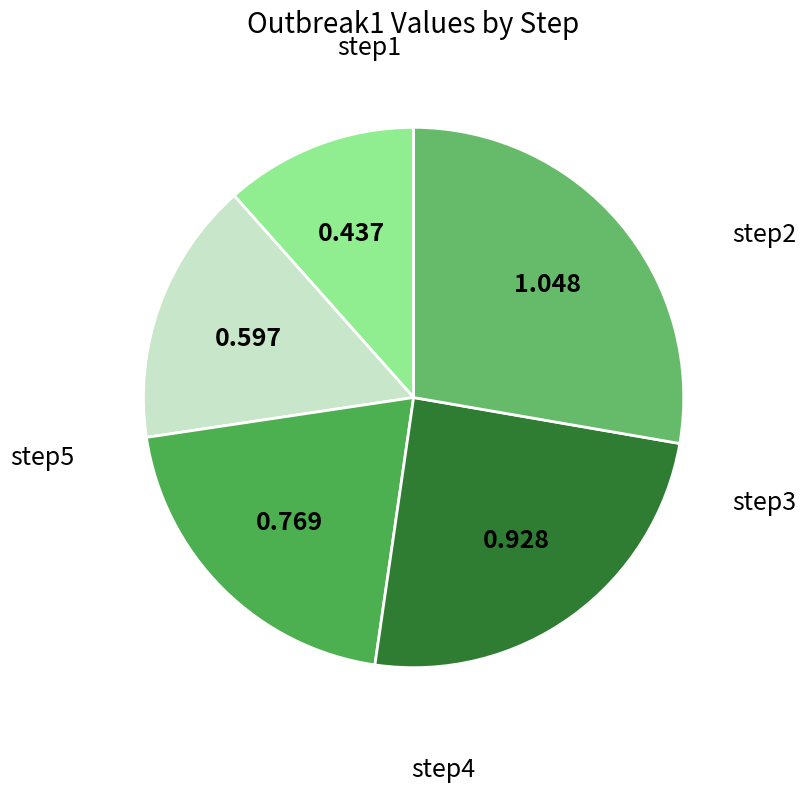

Is there any slice that represents more than half of the pie?

No